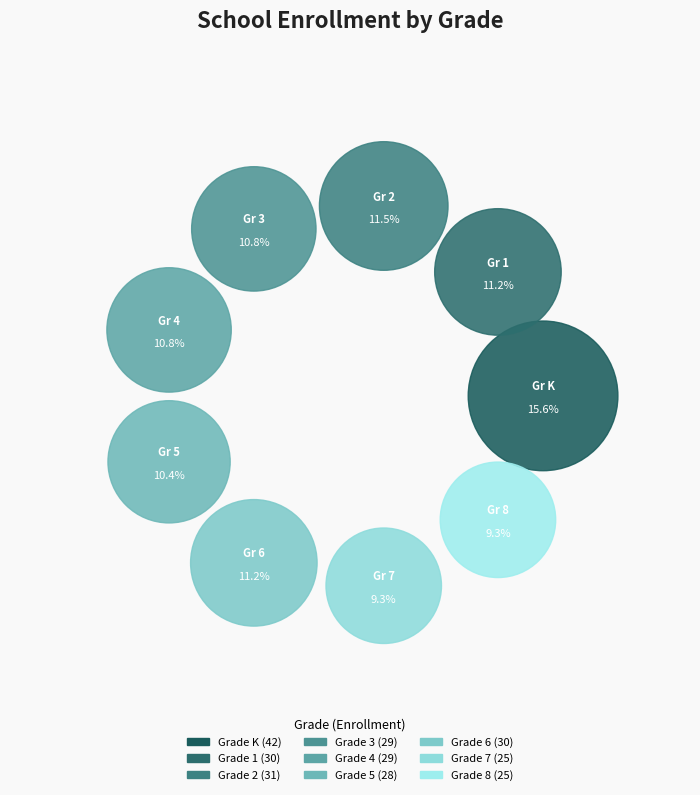

To the nearest percent, what is the difference between the largest and smallest slice percentages?

6%